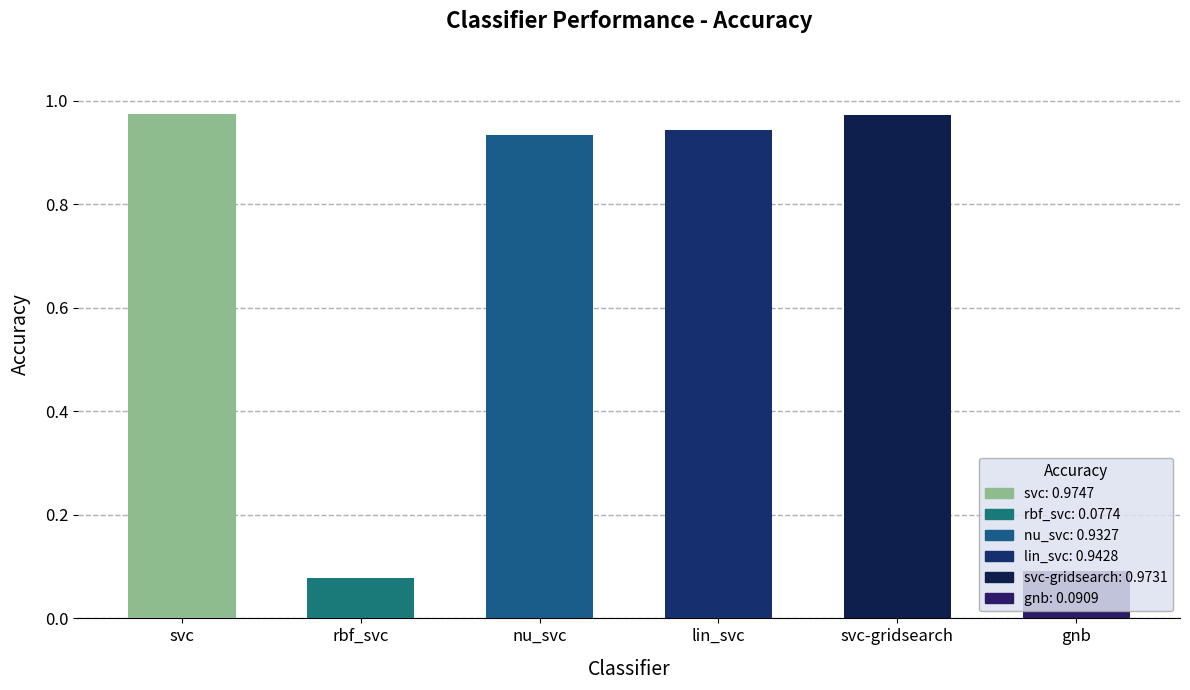

What is the label of the 3rd bar from the right?

lin_svc